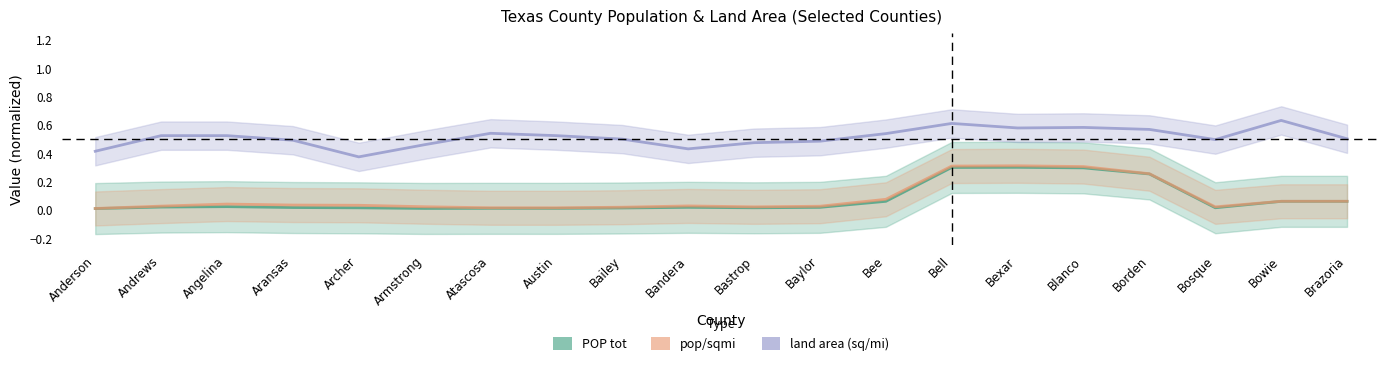

The value of pop/sqmi at Bowie is 0.1. True or false?

True